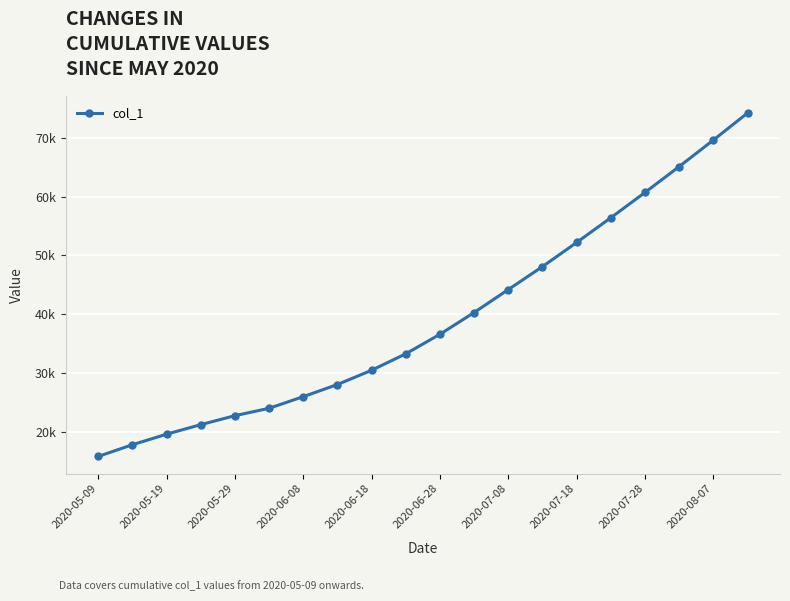

How many values are below 36600?

10